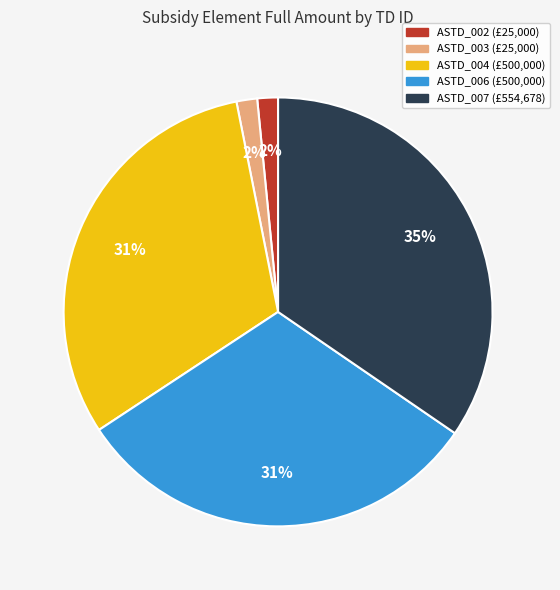

The ASTD_003 slice represents 2% of the pie. True or false?

True